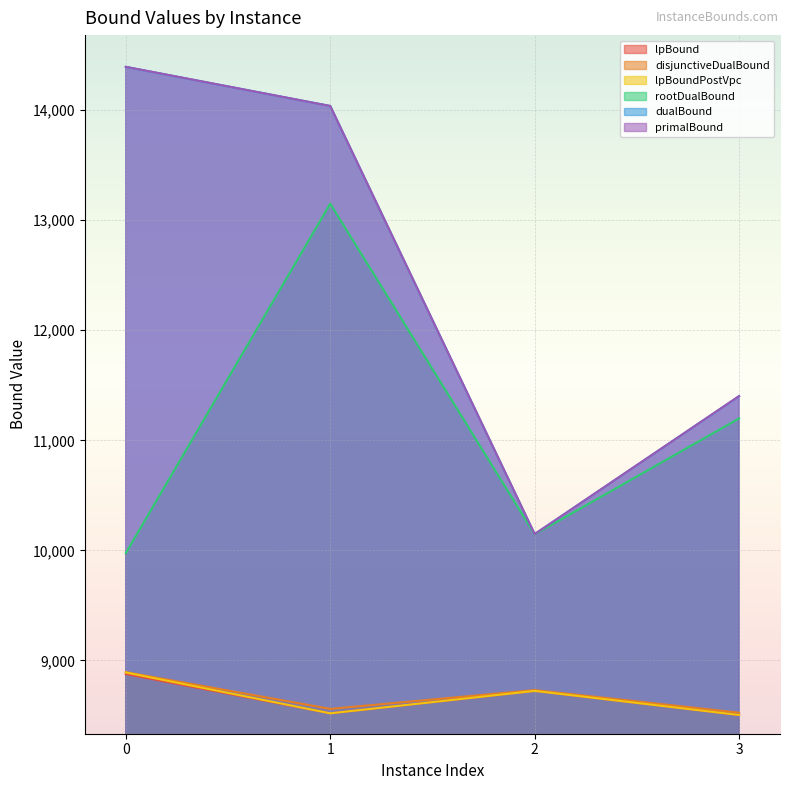

Reading left to right, transcribe all the data shown in this chart.

lpBound: 0=8877.0	1=8519.9	2=8723.6	3=8504.7
disjunctiveDualBound: 0=8894.3	1=8559.8	2=8731.2	3=8525.5
lpBoundPostVpc: 0=8891.0	1=8519.9	2=8723.6	3=8504.7
rootDualBound: 0=9975.3	1=13150.0	2=10145.3	3=11198.7
dualBound: 0=14392.0	1=14037.0	2=10148.0	3=11401.0
primalBound: 0=14393.0	1=14037.0	2=10148.0	3=11402.0